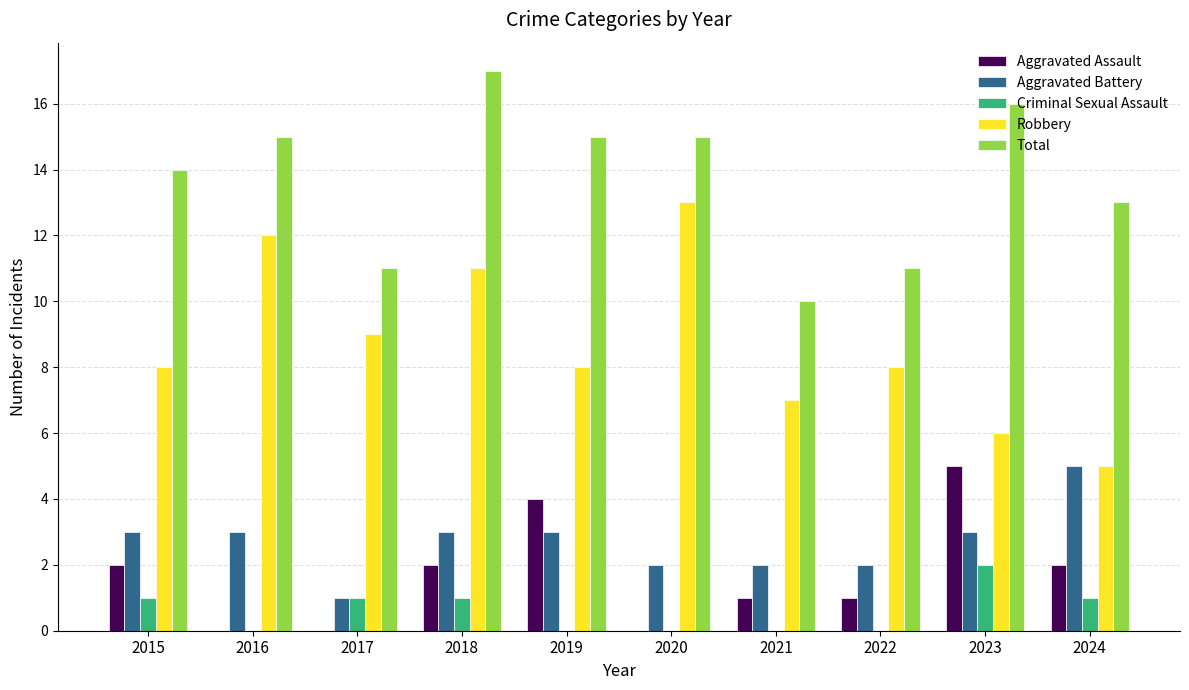

How many categories are shown in the chart?

10